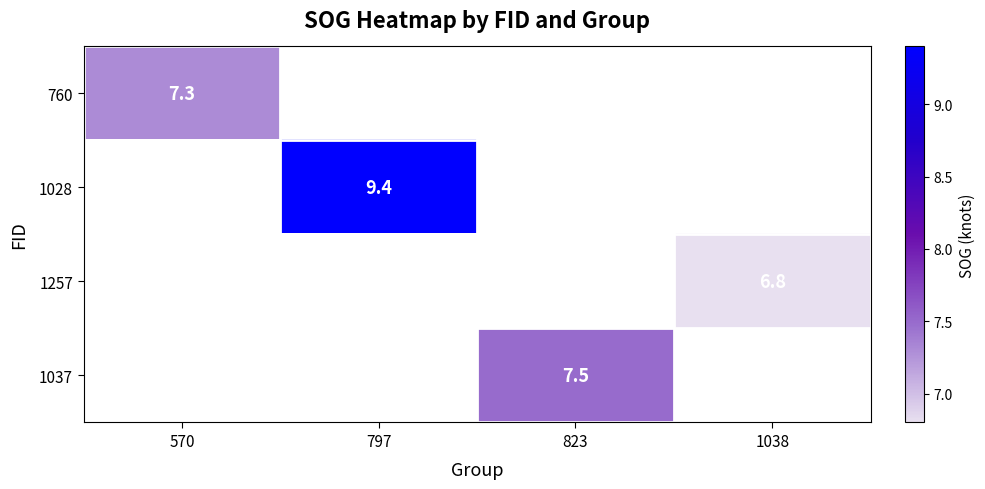

Is it true that 1037 equals 3.4 at 823?

False